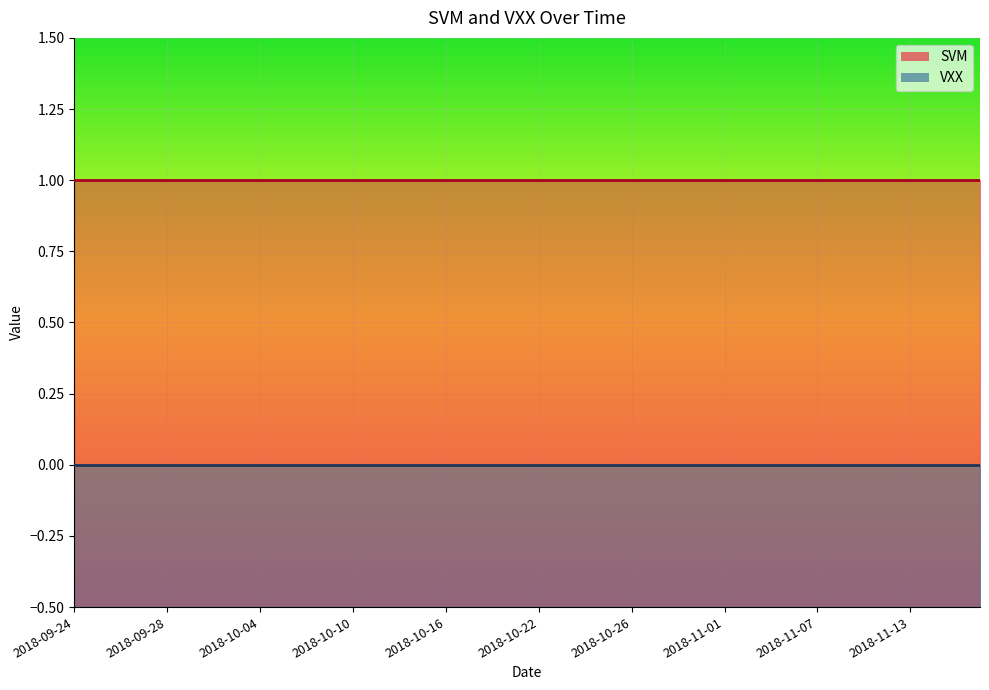

What is the label of the 27th point from the left?

2018-10-30